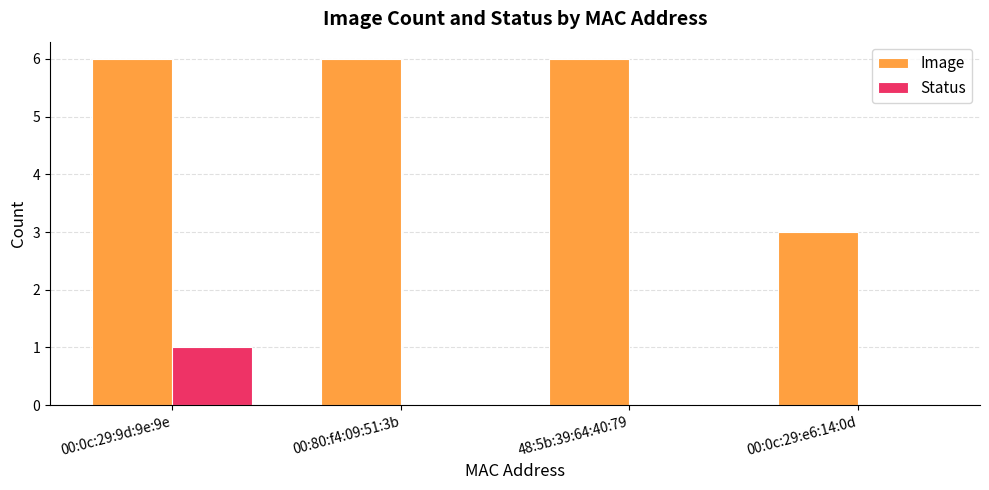

What is the sum of all Status values?

1